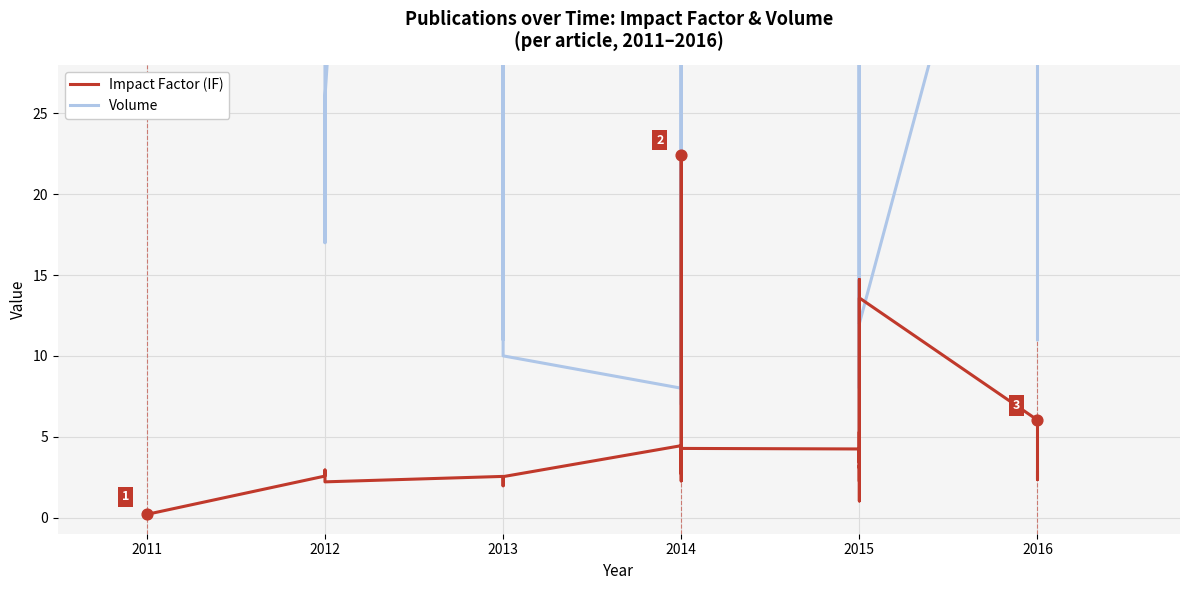

At how many categories does at least one series exceed 94?

6